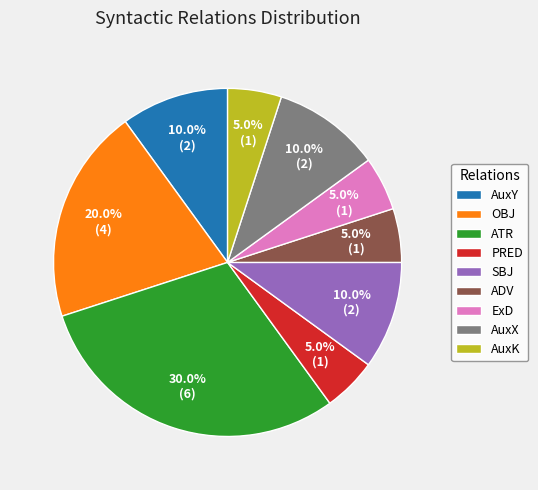

Which has a higher value, AuxX or ADV?

AuxX